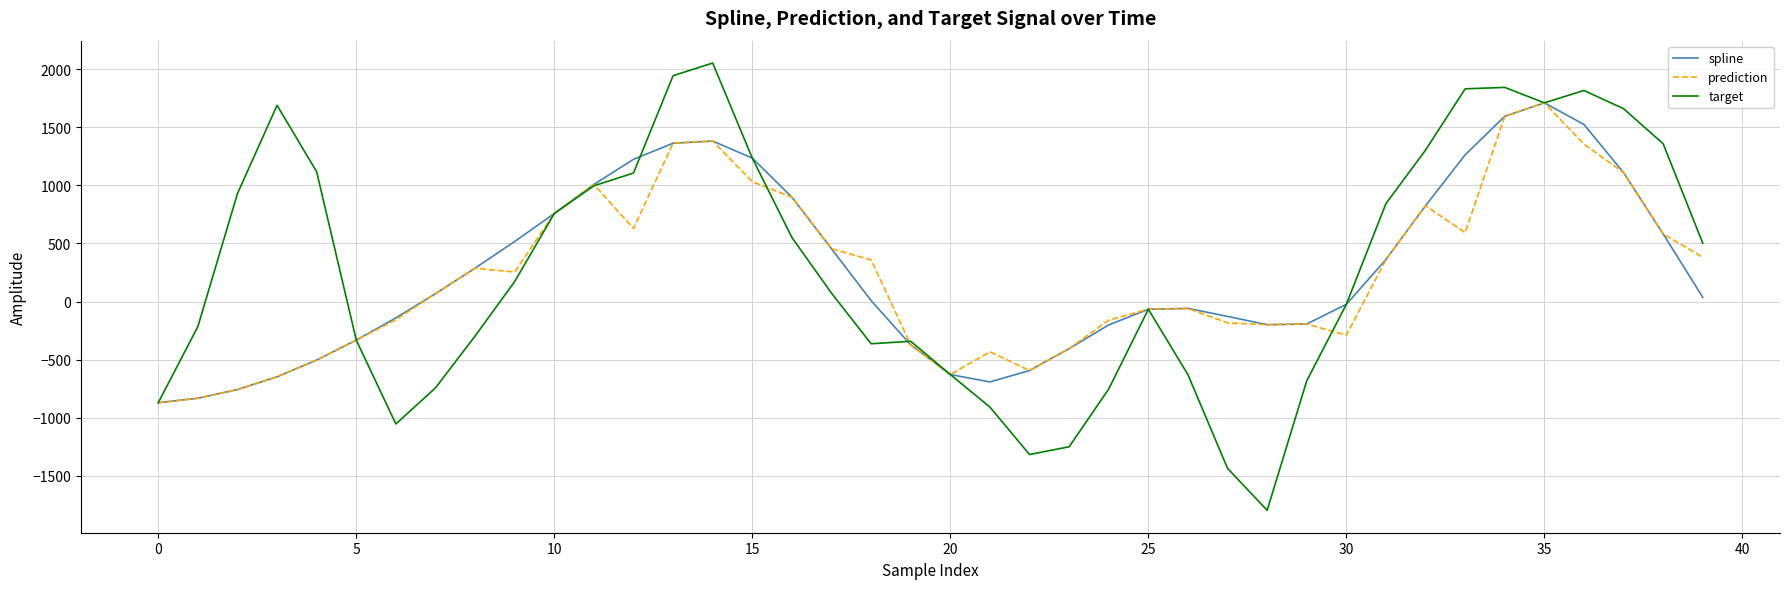

Which series has the largest range (max minus min)?

target